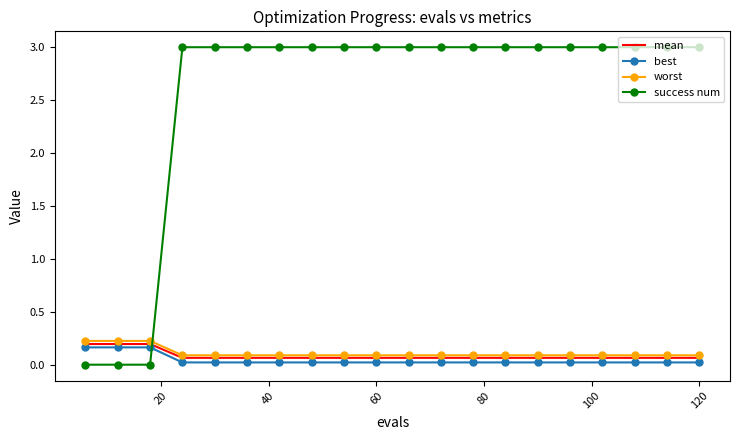

How many times do success num and worst cross each other?

1